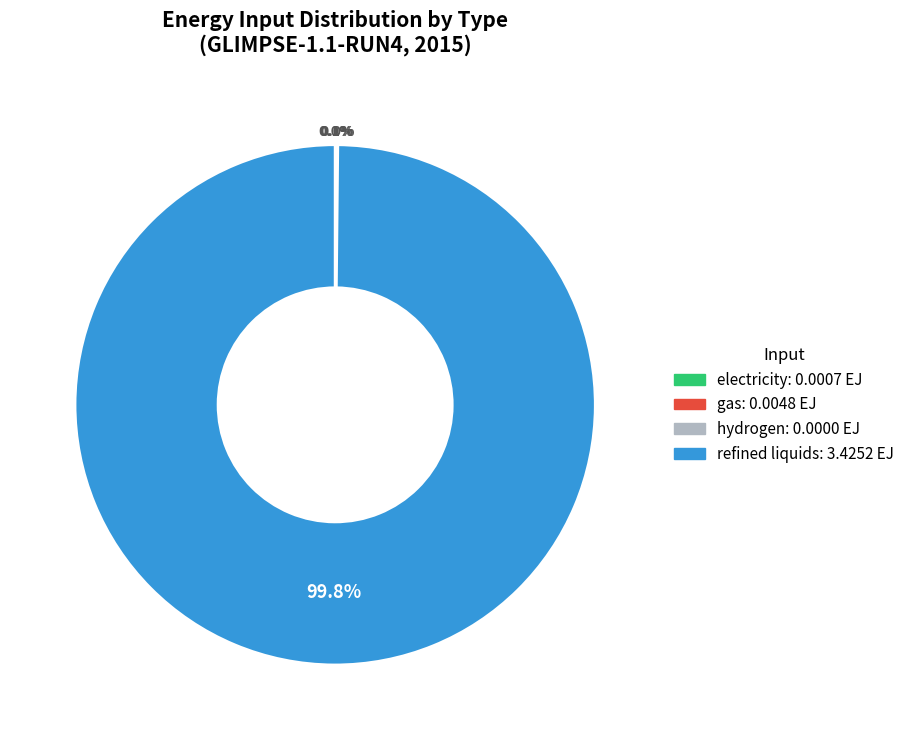

To the nearest percent, what is the combined percentage of refined liquids and gas?

100%